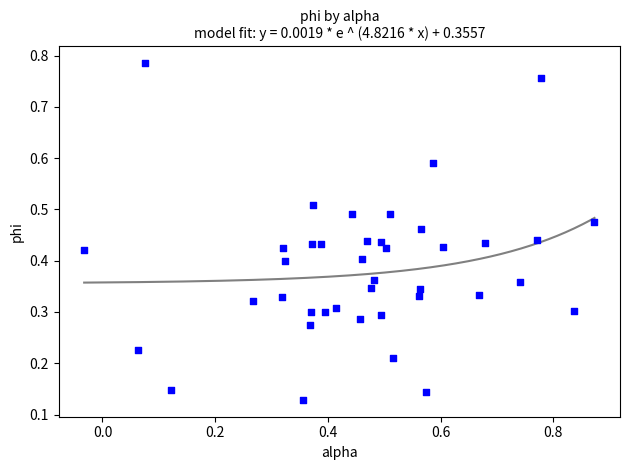

What is the range of Y values (max minus min)?

0.7